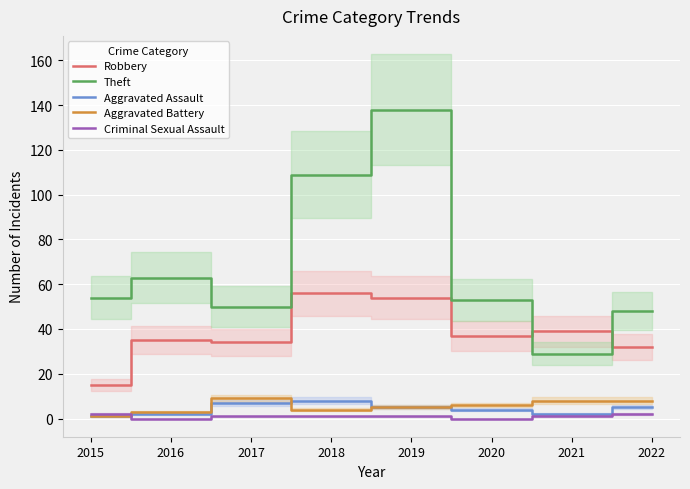

Which has a higher value, 2015 or 2022?

2022